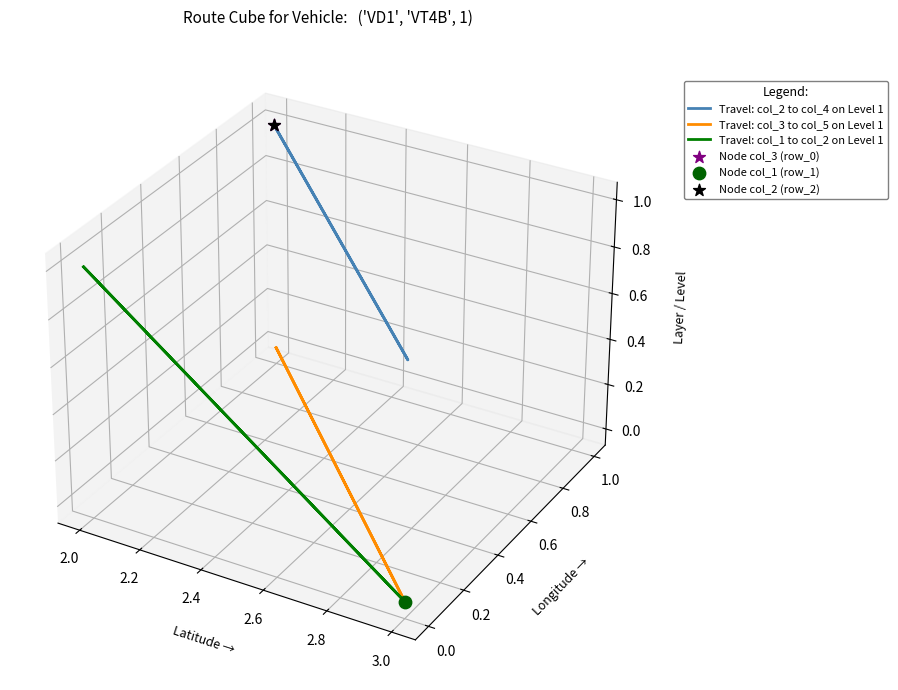

Is the value of Travel: col_3 to col_5 on Level 1 at 1.8 greater than the value of Travel: col_2 to col_4 on Level 1 at 2.2?

No